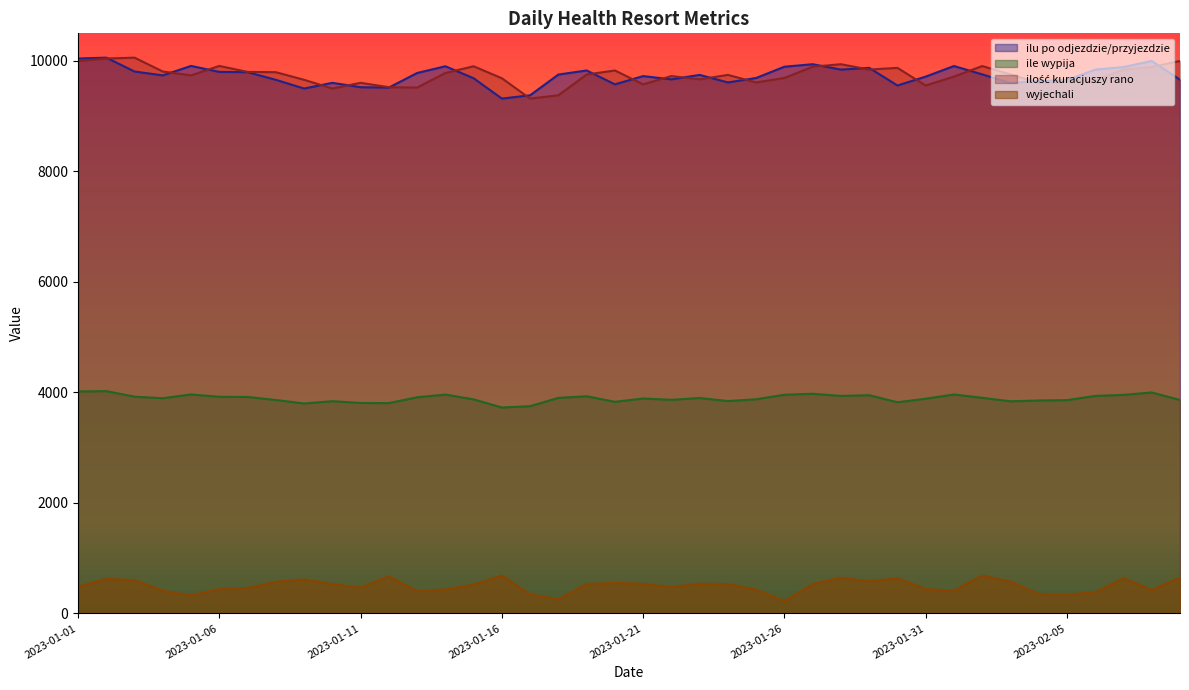

Which series changed the most between 2023-01-03 and 2023-01-15?

ilość kuracjuszy rano